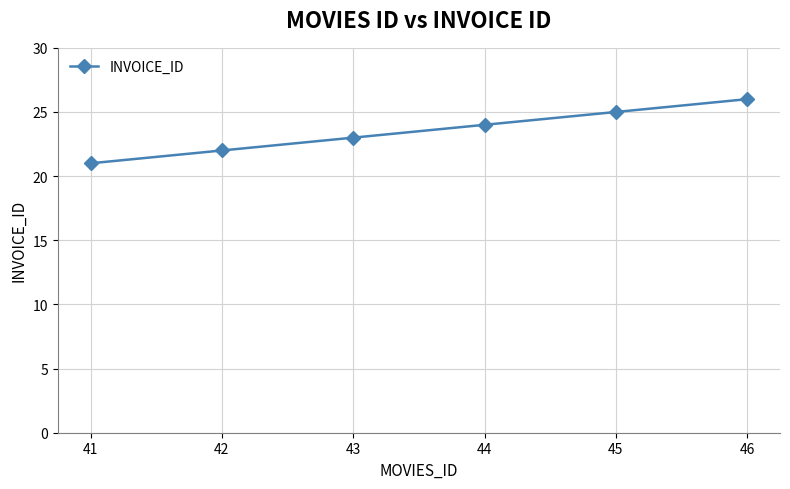

What is the value of the 6th point from the left?

26